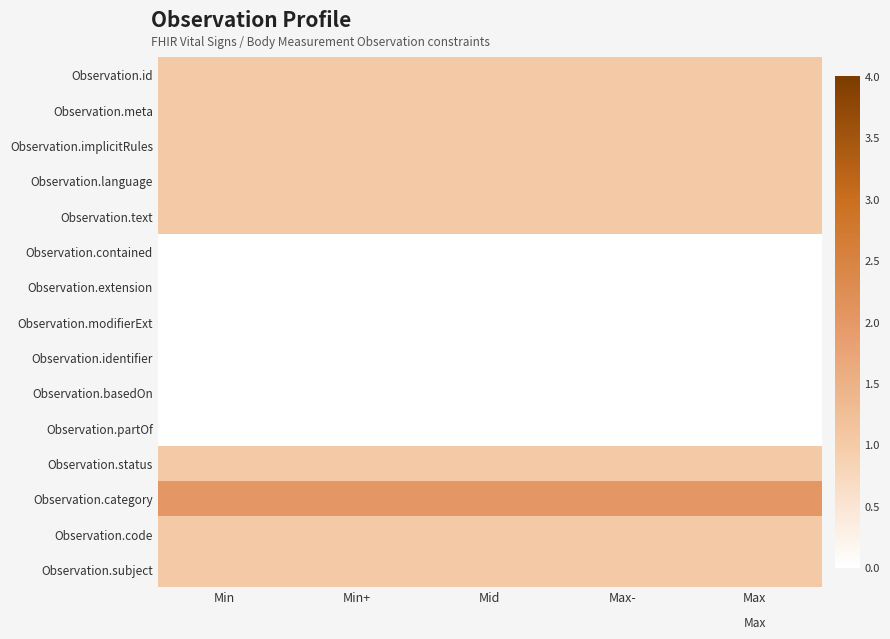

Reading left to right, list all the values displayed in this chart.

Observation.id: Min=1	Min+=1	Mid=1	Max-=1	Max=1
Observation.meta: Min=1	Min+=1	Mid=1	Max-=1	Max=1
Observation.implicitRules: Min=1	Min+=1	Mid=1	Max-=1	Max=1
Observation.language: Min=1	Min+=1	Mid=1	Max-=1	Max=1
Observation.text: Min=1	Min+=1	Mid=1	Max-=1	Max=1
Observation.contained: Min=0	Min+=0	Mid=0	Max-=0	Max=0
Observation.extension: Min=0	Min+=0	Mid=0	Max-=0	Max=0
Observation.modifierExt: Min=0	Min+=0	Mid=0	Max-=0	Max=0
Observation.identifier: Min=0	Min+=0	Mid=0	Max-=0	Max=0
Observation.basedOn: Min=0	Min+=0	Mid=0	Max-=0	Max=0
Observation.partOf: Min=0	Min+=0	Mid=0	Max-=0	Max=0
Observation.status: Min=1	Min+=1	Mid=1	Max-=1	Max=1
Observation.category: Min=2	Min+=2	Mid=2	Max-=2	Max=2
Observation.code: Min=1	Min+=1	Mid=1	Max-=1	Max=1
Observation.subject: Min=1	Min+=1	Mid=1	Max-=1	Max=1